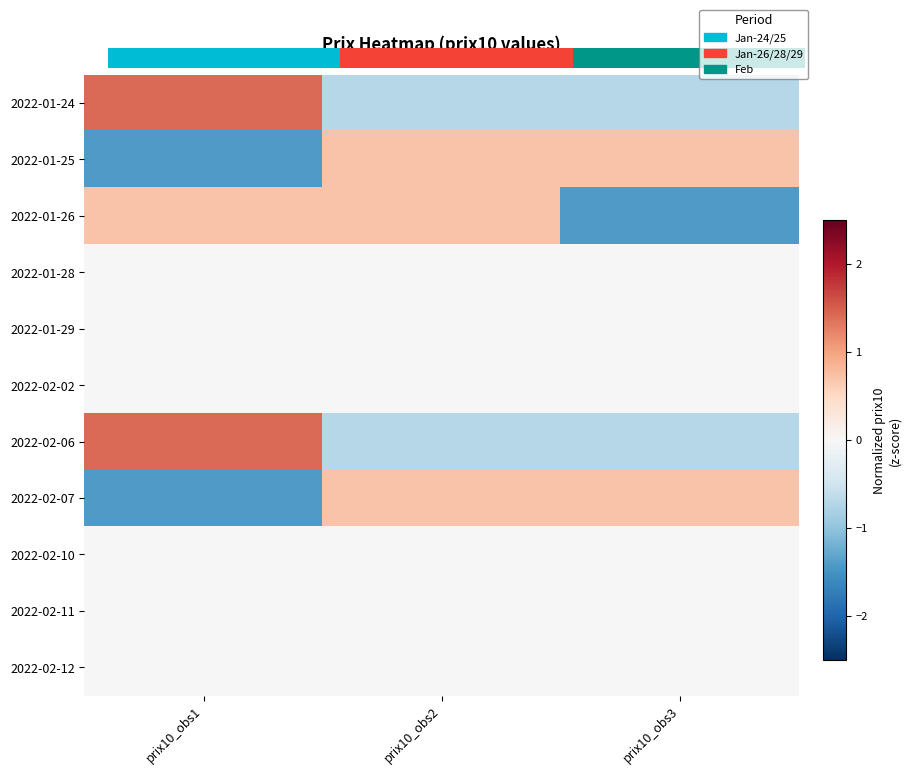

The value of 2022-02-07 at prix10_obs1 is -1.9. True or false?

False